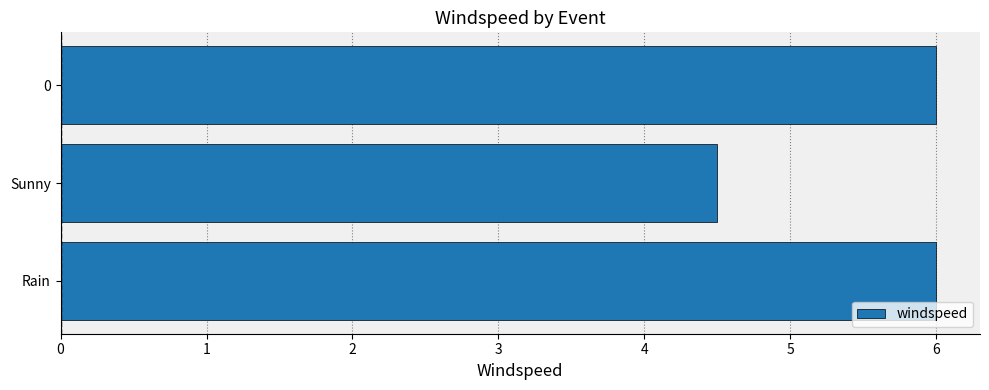

What is the maximum value shown in the chart?

6.0